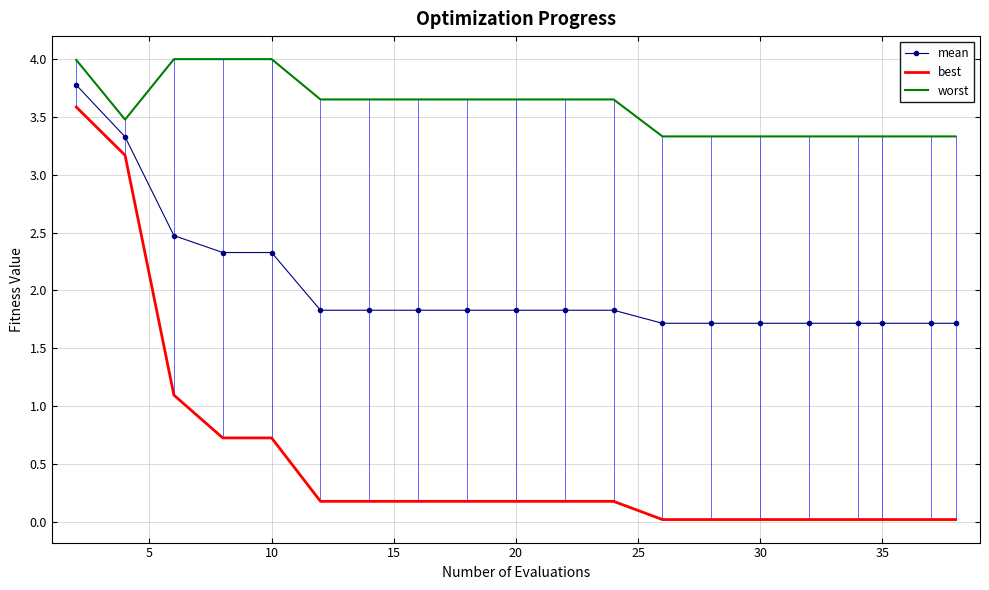

Rank the series by their average value, from lowest to highest.

best, mean, worst